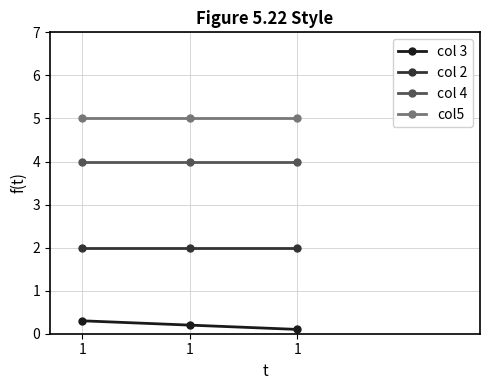

Reading left to right, what are all the values shown in this chart?

col 3: 0.3	0.2	0.1
col 2: 2.0	2.0	2.0
col 4: 4.0	4.0	4.0
col5: 5.0	5.0	5.0